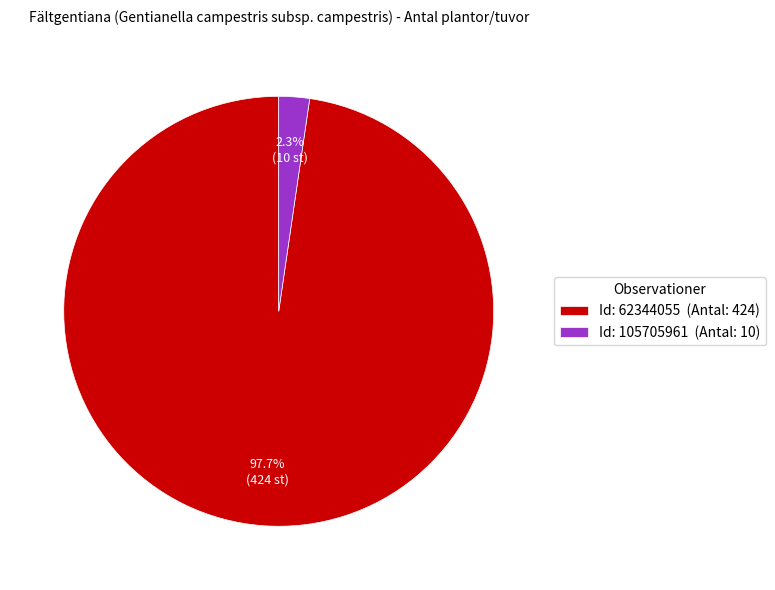

What is the smallest slice in the pie chart?

Id: 105705961 (Antal: 10)